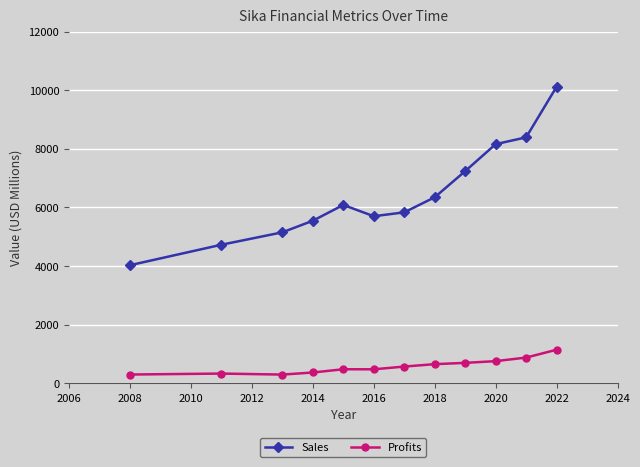

Which series has the widest spread of values?

Sales